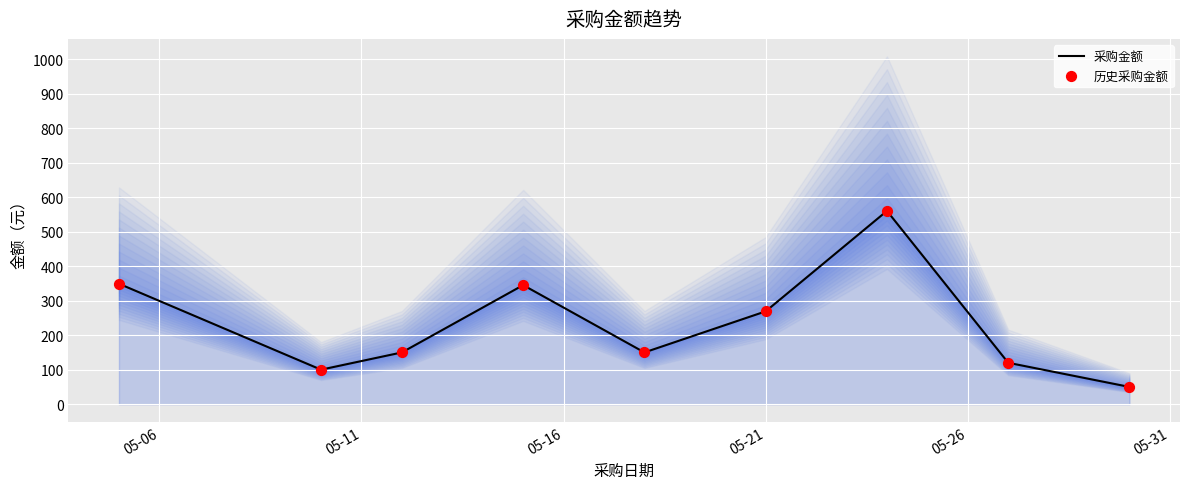

Is the value of 历史采购金额 at 05-26 greater than the value of 采购金额 at 05-06?

No